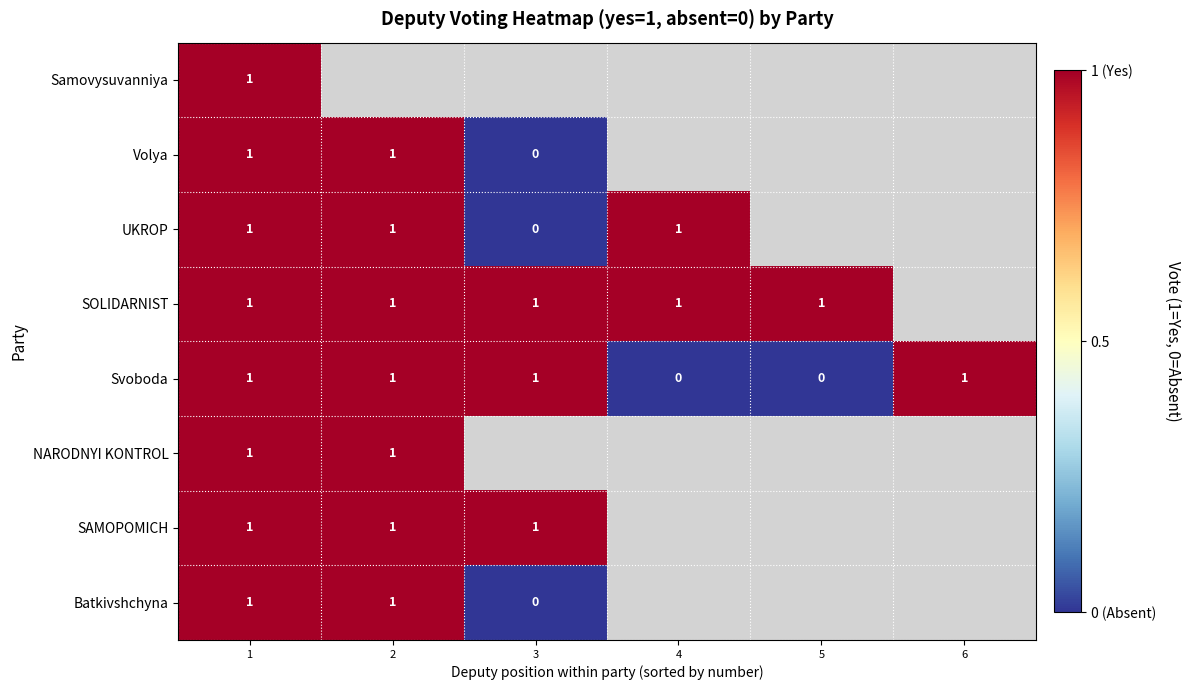

True or false: UKROP has a value of 1 at 1.

True